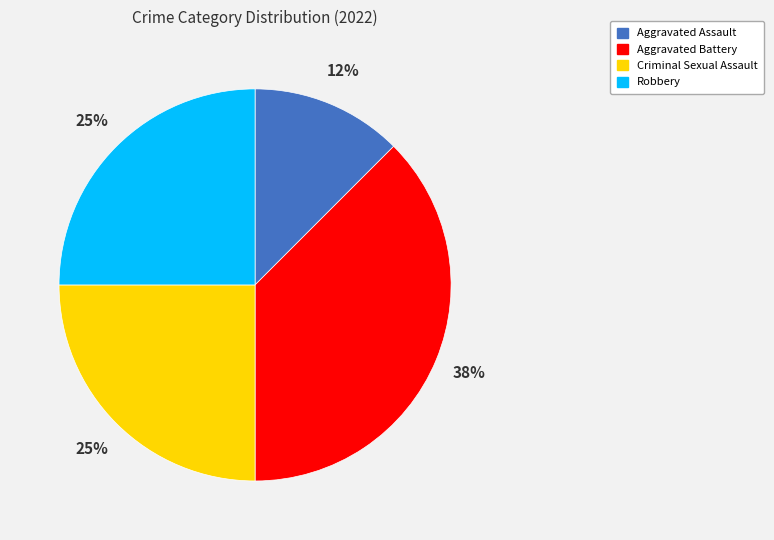

Is the sum of Robbery and Aggravated Assault greater than half?

No